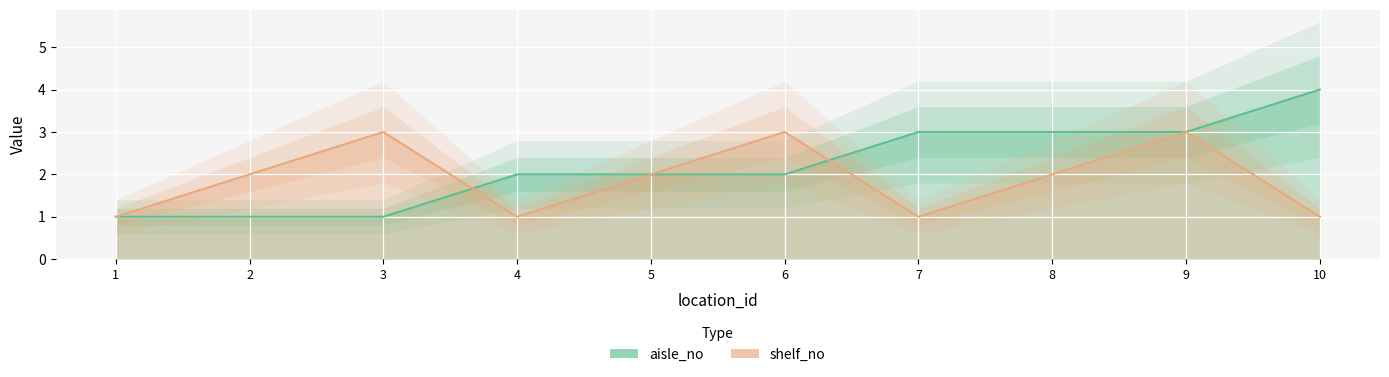

At which label is aisle_no closest to 2?

4